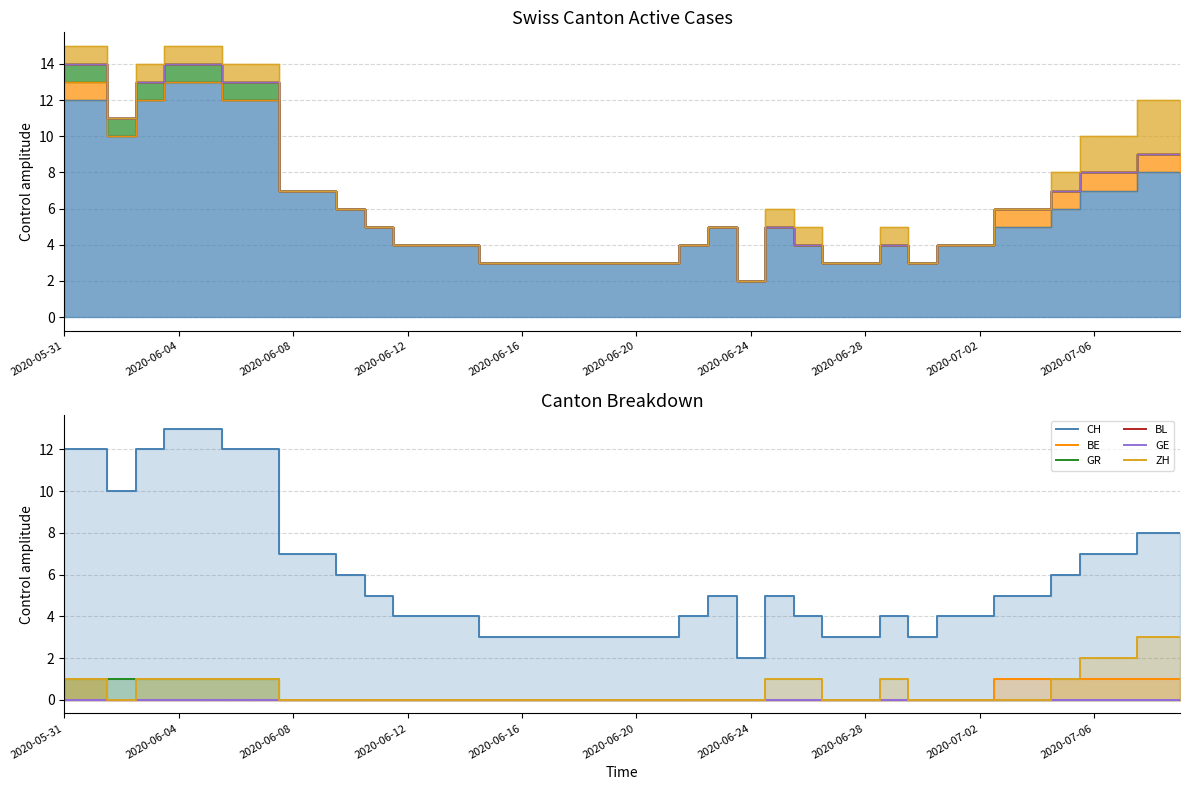

True or false: BE has more than 1 points higher than both neighbors.

False